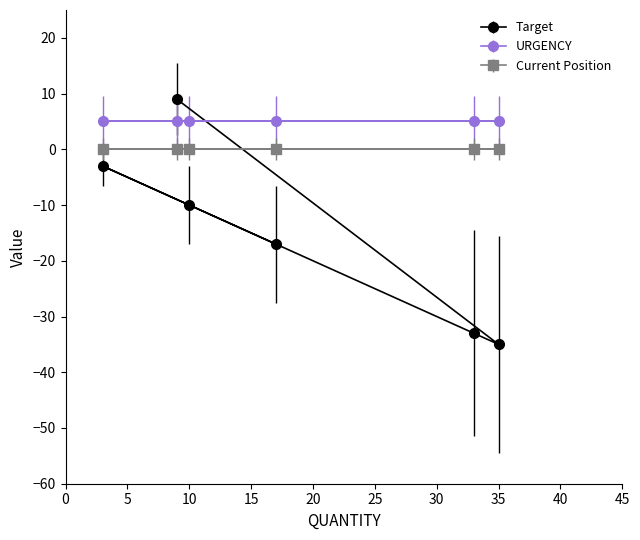

Reading left to right, transcribe all the data shown in this chart.

Target: -3	9	-10	-17	-33	-35
URGENCY: 5	5	5	5	5	5
Current Position: 0	0	0	0	0	0